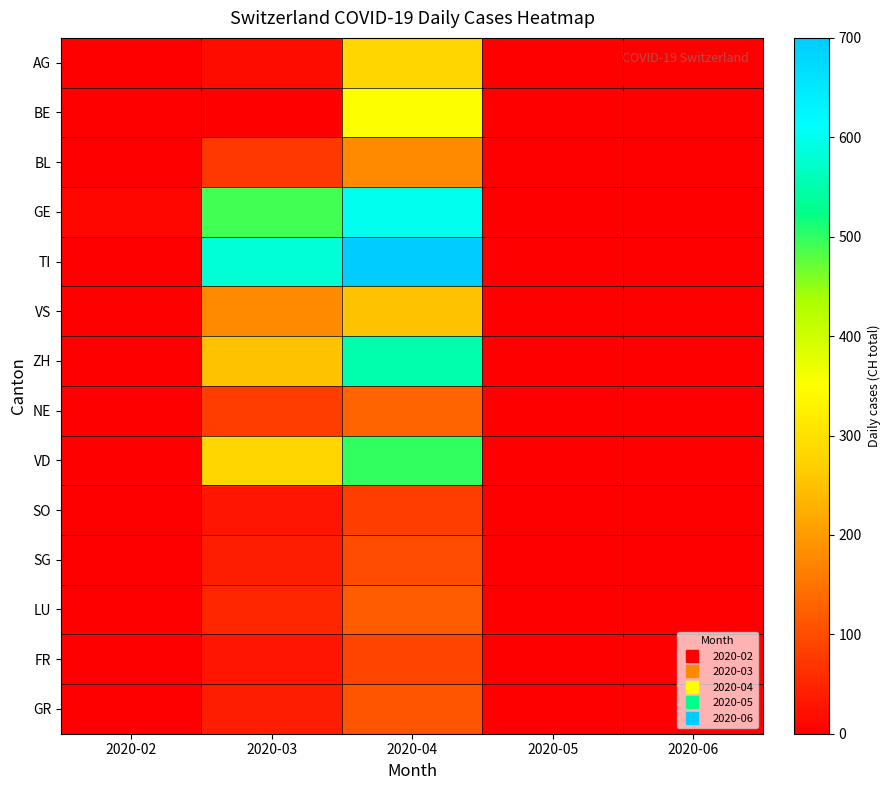

Reading left to right, transcribe all the data shown in this chart.

AG: 2020-02=0	2020-03=17	2020-04=280	2020-05=0	2020-06=0
BE: 2020-02=0	2020-03=0	2020-04=350	2020-05=0	2020-06=0
BL: 2020-02=2	2020-03=72	2020-04=180	2020-05=0	2020-06=0
GE: 2020-02=9	2020-03=490	2020-04=600	2020-05=0	2020-06=0
TI: 2020-02=0	2020-03=580	2020-04=700	2020-05=0	2020-06=0
VS: 2020-02=1	2020-03=180	2020-04=250	2020-05=0	2020-06=0
ZH: 2020-02=0	2020-03=250	2020-04=550	2020-05=0	2020-06=0
NE: 2020-02=0	2020-03=80	2020-04=130	2020-05=0	2020-06=0
VD: 2020-02=0	2020-03=280	2020-04=500	2020-05=0	2020-06=0
SO: 2020-02=0	2020-03=30	2020-04=80	2020-05=0	2020-06=0
SG: 2020-02=0	2020-03=40	2020-04=100	2020-05=0	2020-06=0
LU: 2020-02=0	2020-03=50	2020-04=120	2020-05=0	2020-06=0
FR: 2020-02=0	2020-03=30	2020-04=90	2020-05=0	2020-06=0
GR: 2020-02=0	2020-03=40	2020-04=110	2020-05=0	2020-06=0